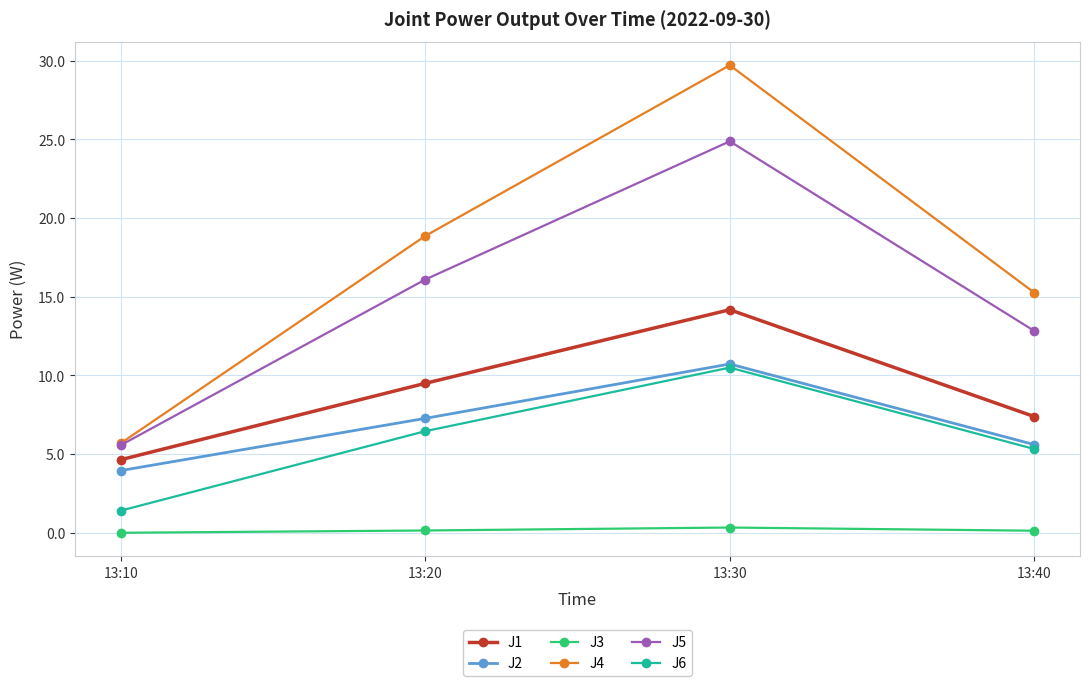

True or false: J4 and J3 cross at least once.

False